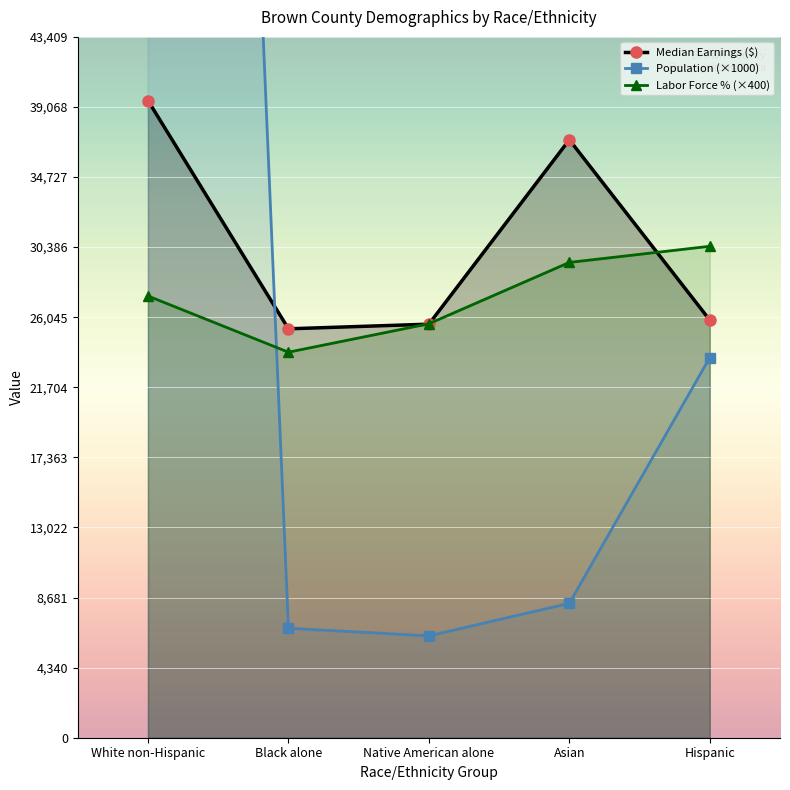

Count the number of data series in this chart.

3